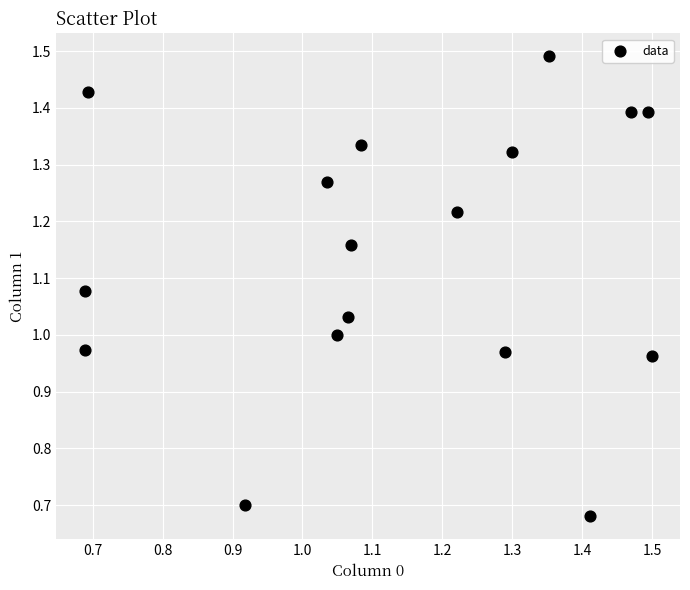

What is the range of X values (max minus min)?

0.8